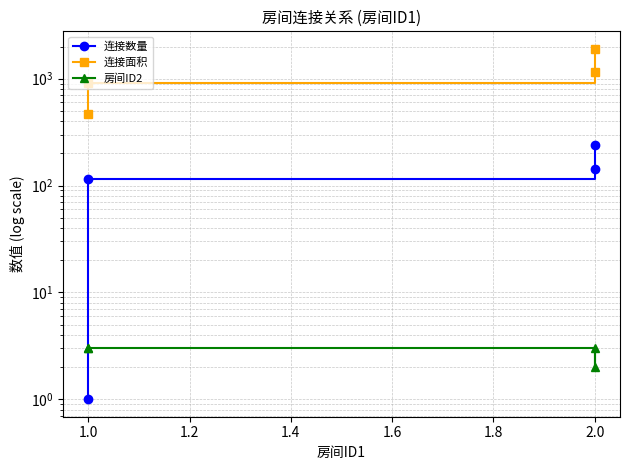

What is the minimum value for 连接面积?

464